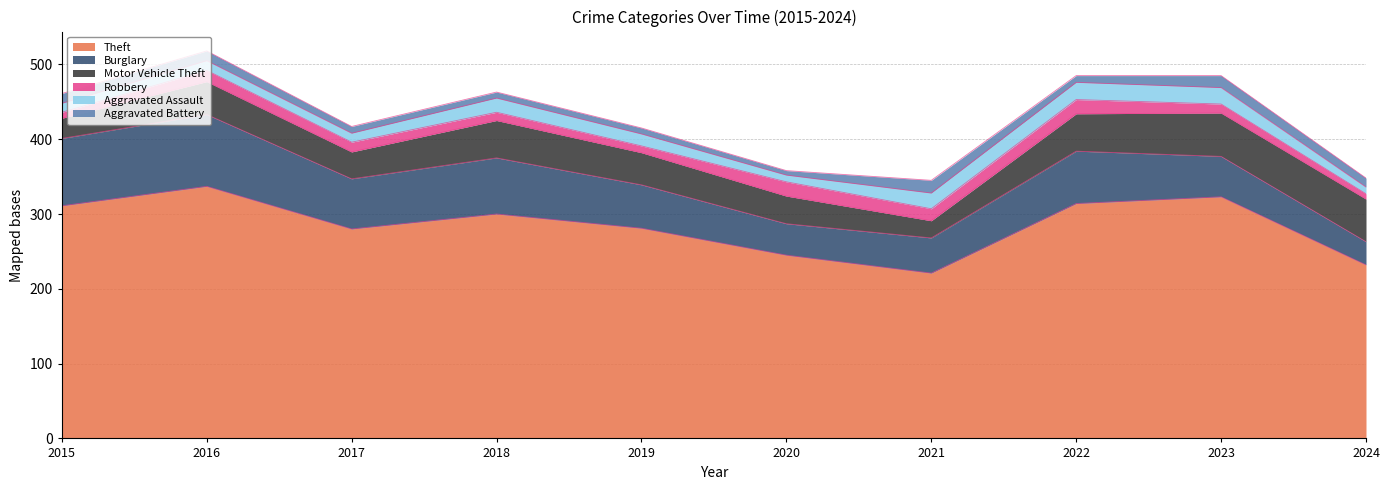

What is the average value of the Motor Vehicle Theft series?

42